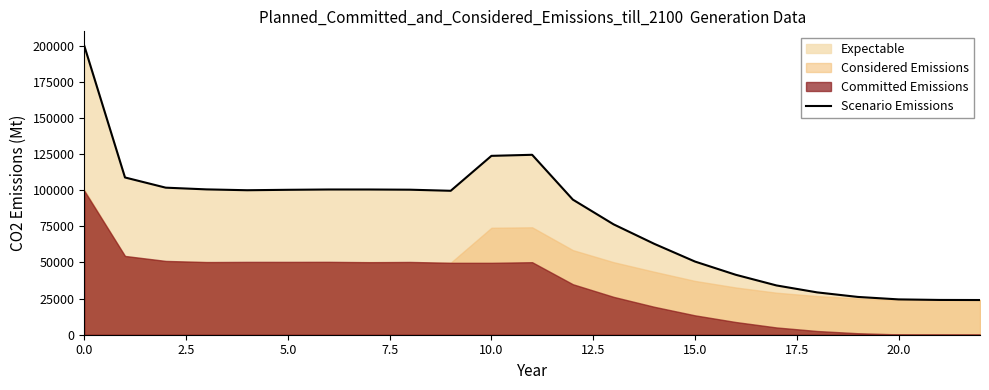

What is the label of the 11th point from the left?

10